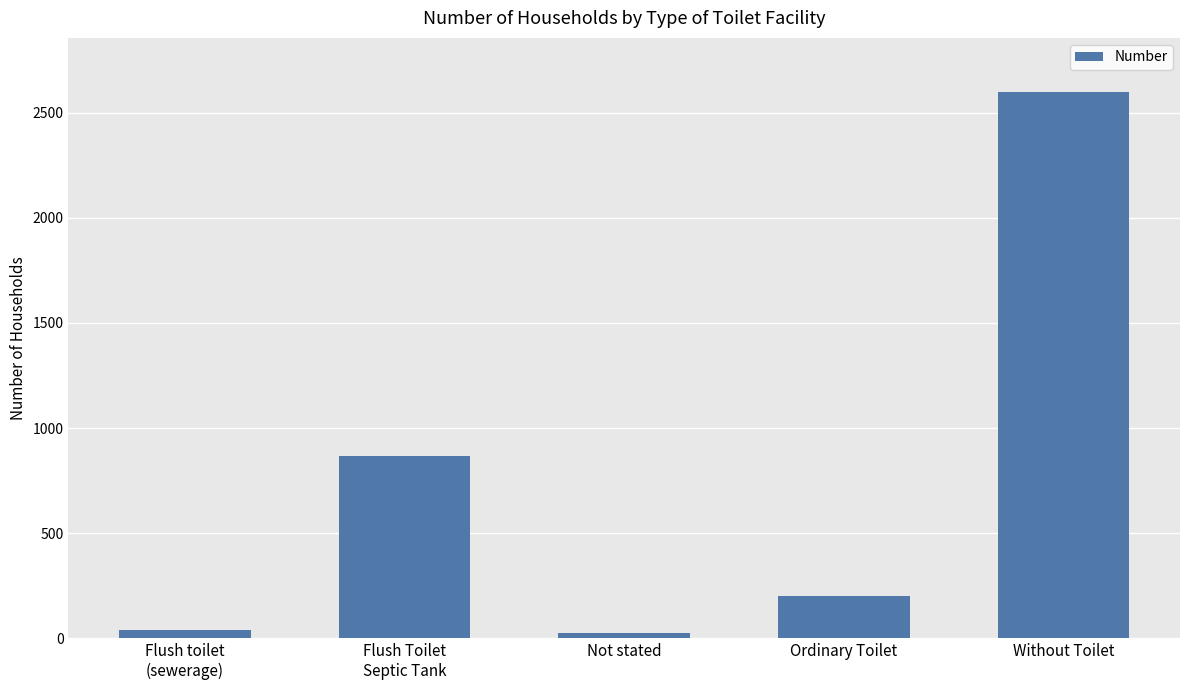

What is the label of the 1st bar from the right?

Without Toilet